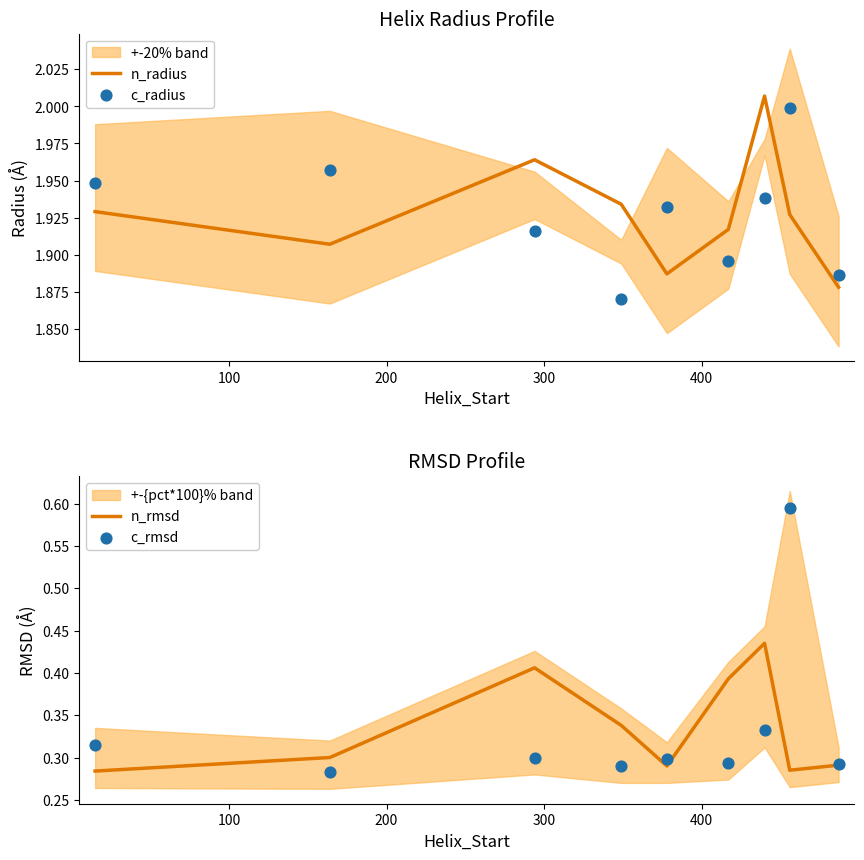

Which series reaches the minimum Y coordinate?

c_rmsd